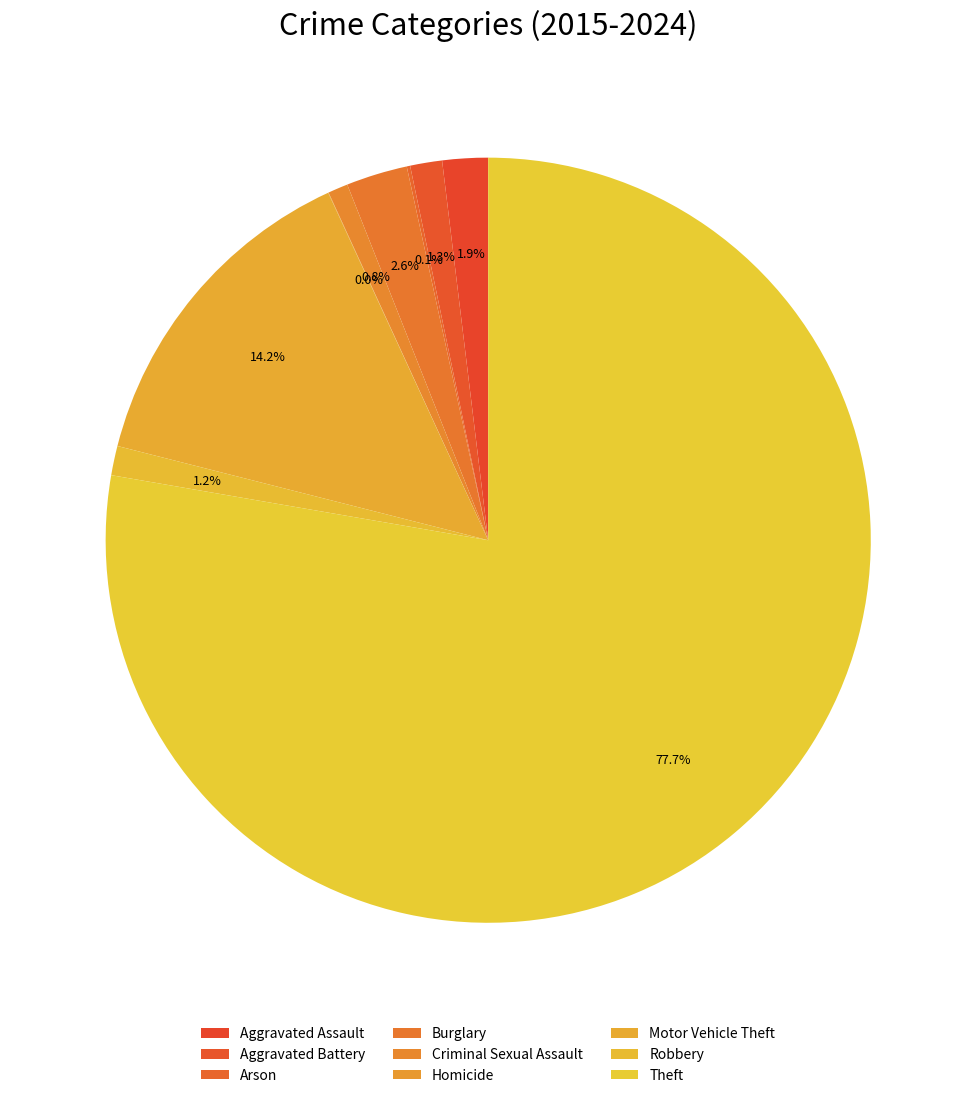

How many segments does this pie chart have?

9